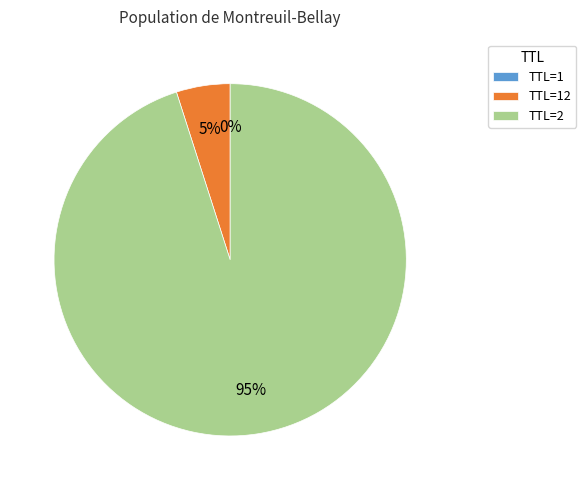

To the nearest percent, what is the difference between the largest and smallest slice percentages?

95%